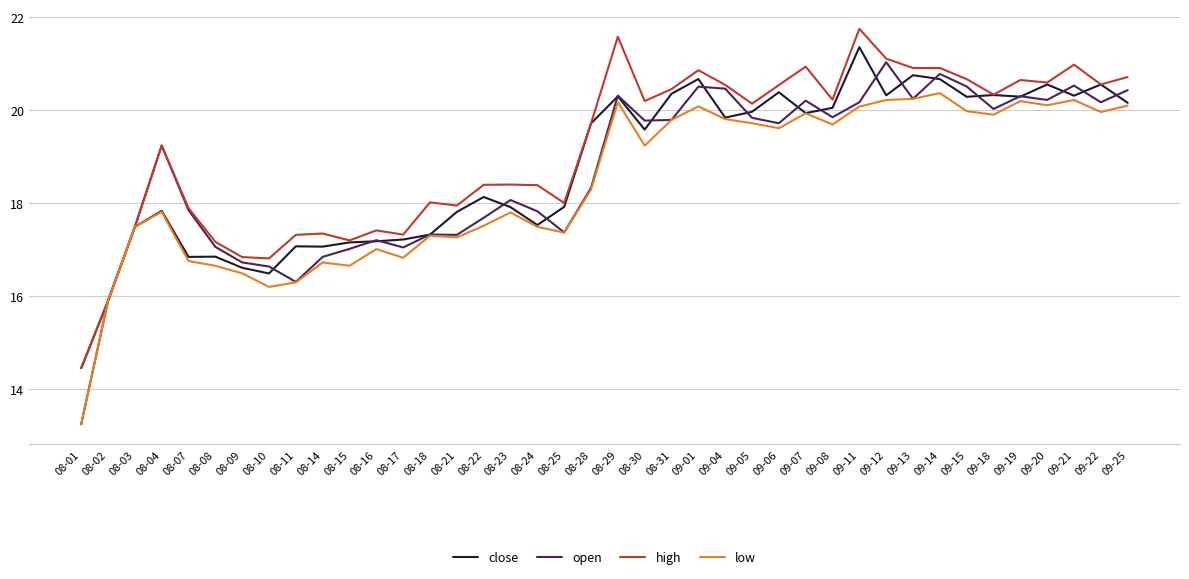

At which label does low reach its minimum?

08-01